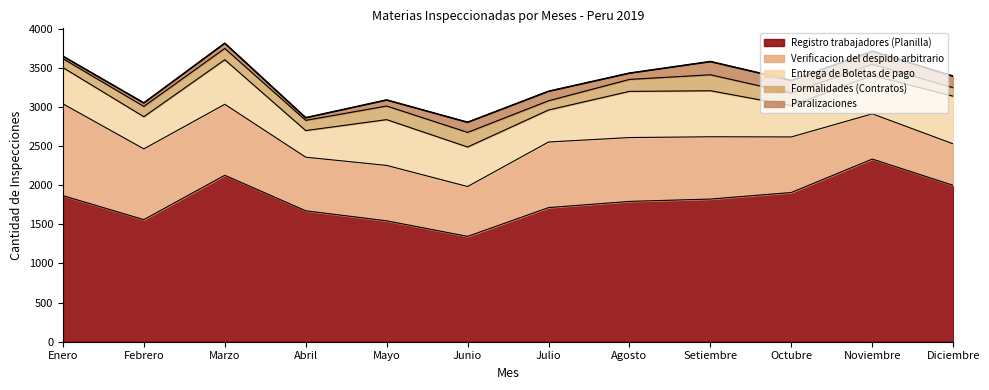

What is the difference between the maximum and minimum values in the Registro trabajadores (Planilla) series?

988